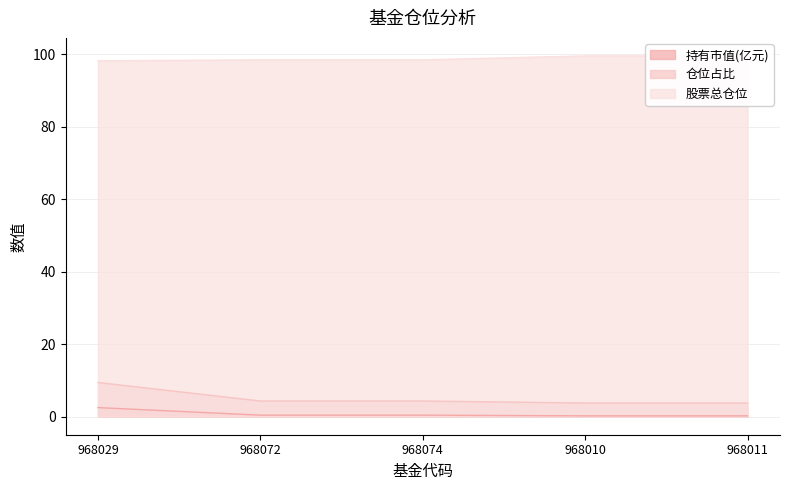

Reading left to right, extract all data points from this chart.

持有市值(亿元): 2.5	0.4	0.4	0.2	0.2
仓位占比: 9.4	4.3	4.3	3.8	3.8
股票总仓位: 98.2	98.5	98.5	99.6	99.6